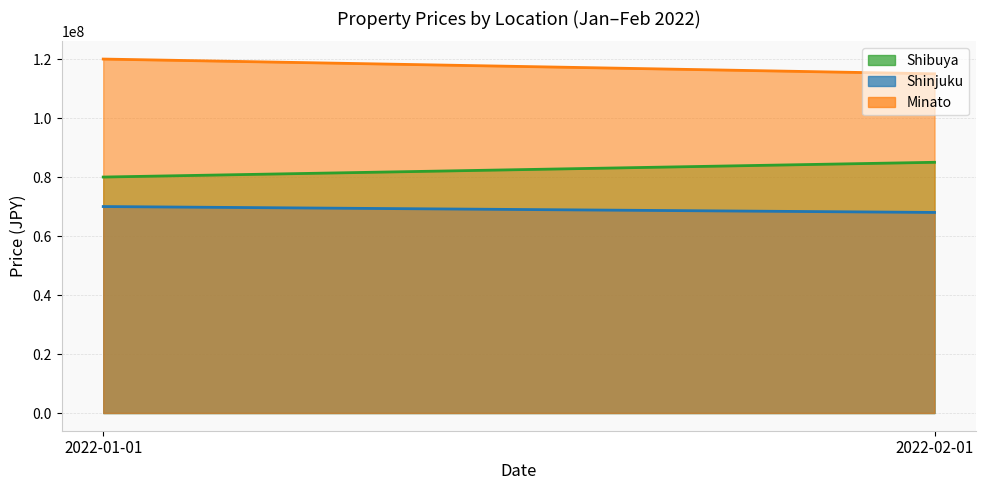

The value of Shinjuku at 2022-02-01 is 68000000. True or false?

True